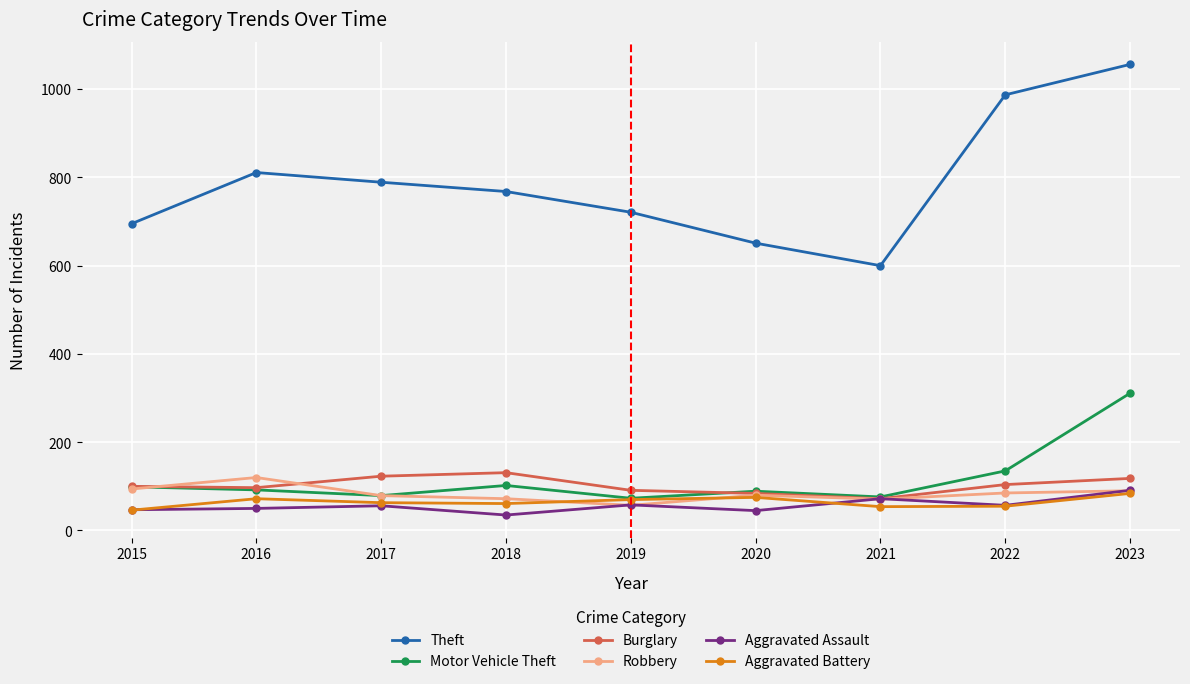

Is it true that Motor Vehicle Theft equals 102 at 2018?

True